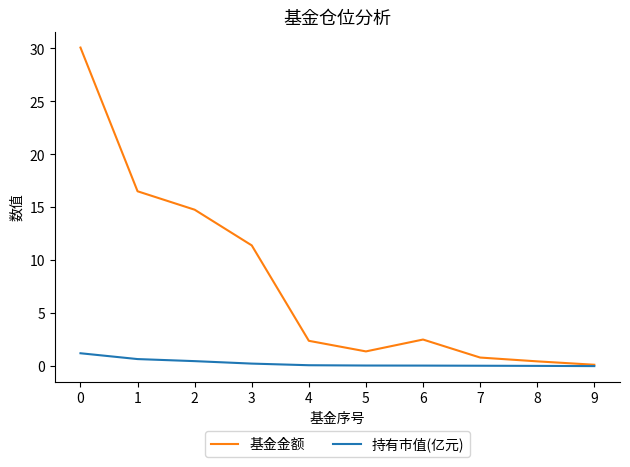

Rank the series by their maximum value, from lowest to highest.

持有市值(亿元), 基金金额